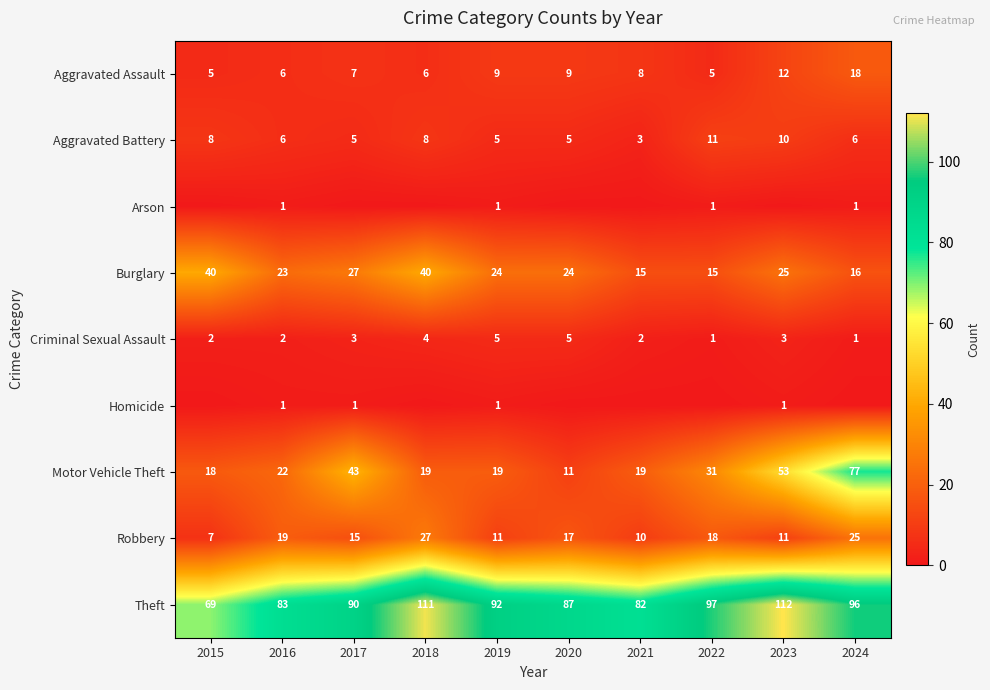

Where does the Theft series first go above 92?

2018